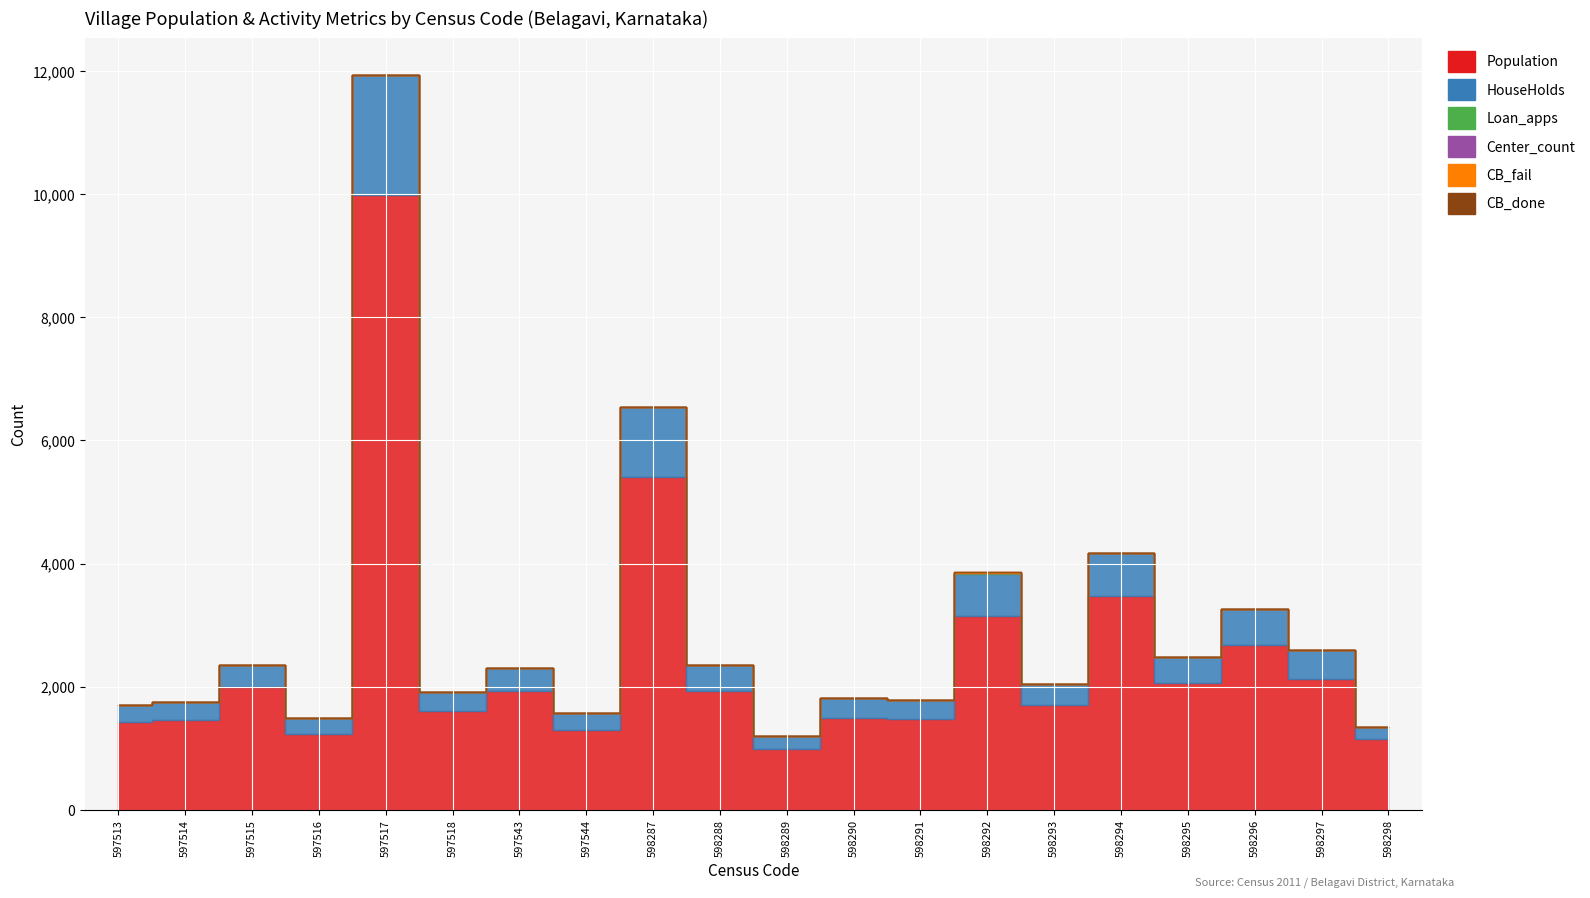

True or false: HouseHolds has more than 0 interior local peaks.

True